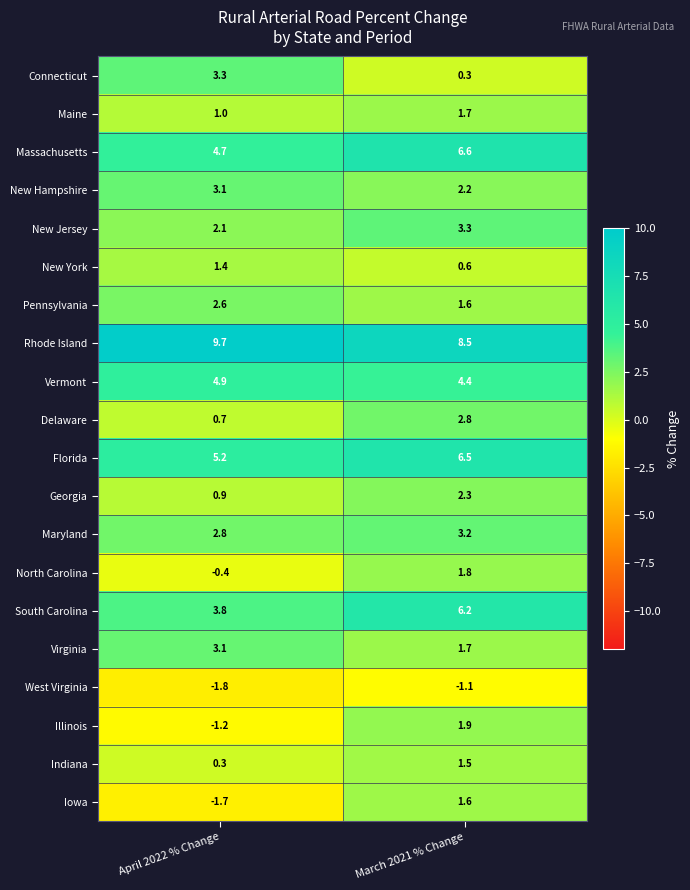

Count the number of data series in this chart.

20